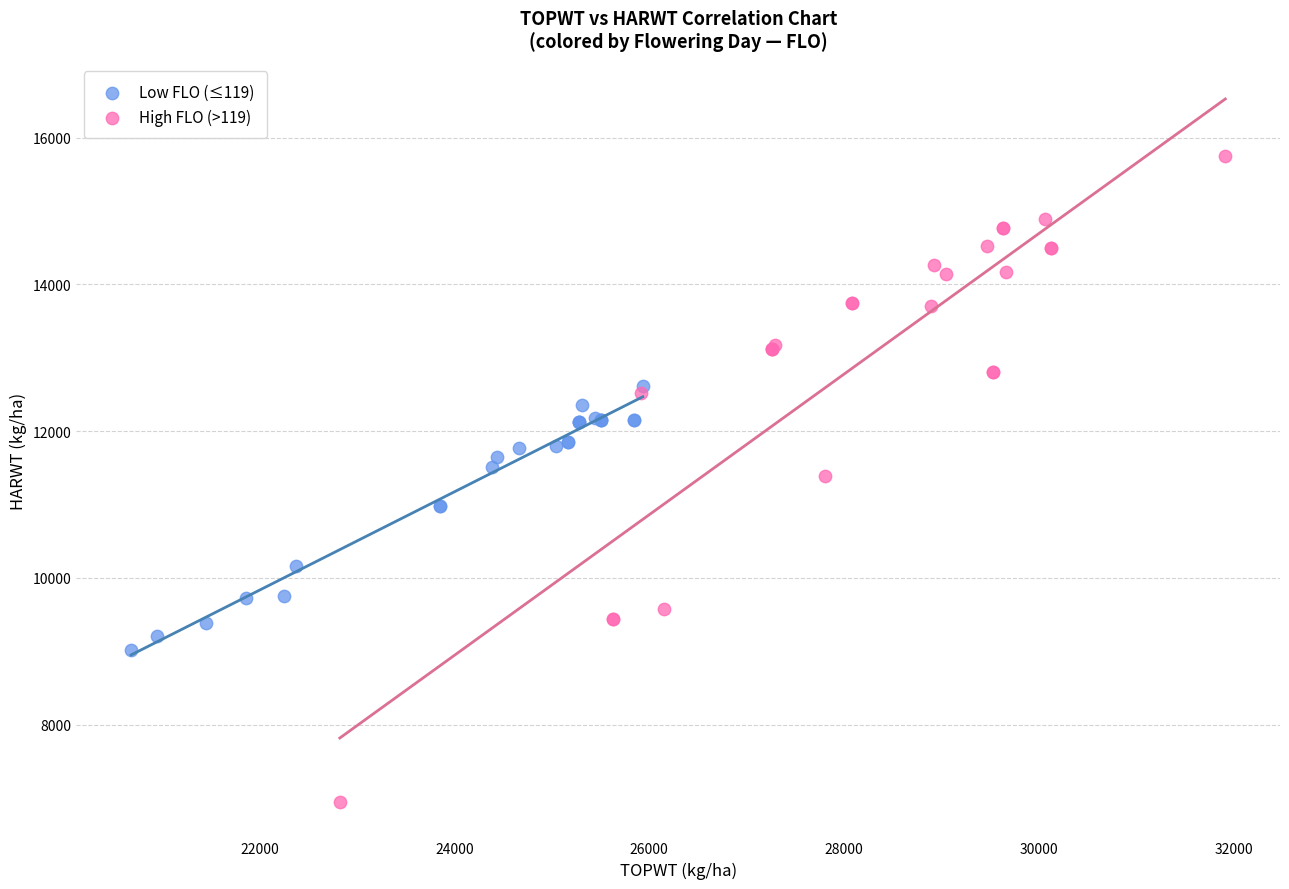

Which series reaches the maximum Y coordinate?

High FLO (>119)